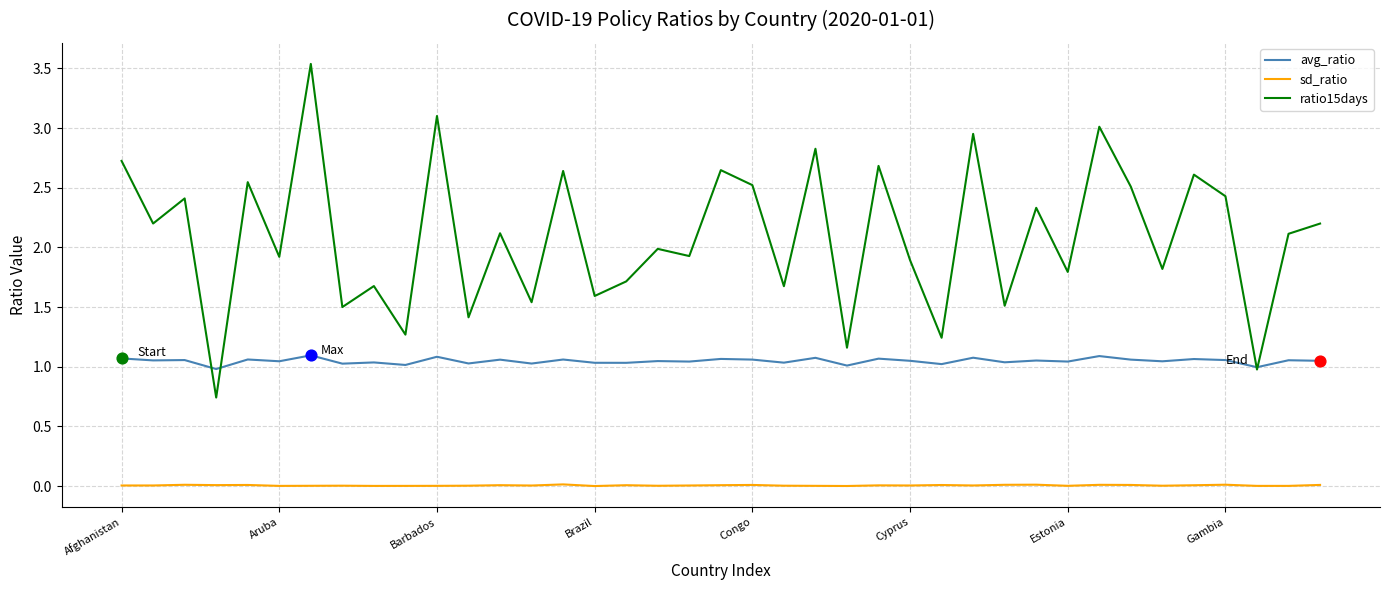

Which series has the widest spread of values?

ratio15days